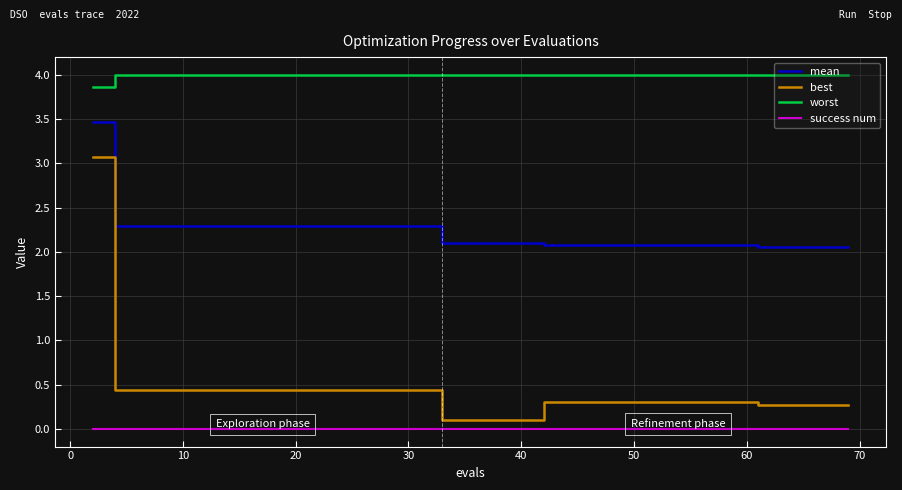

The worst series shows 2.4 at 20. True or false?

False